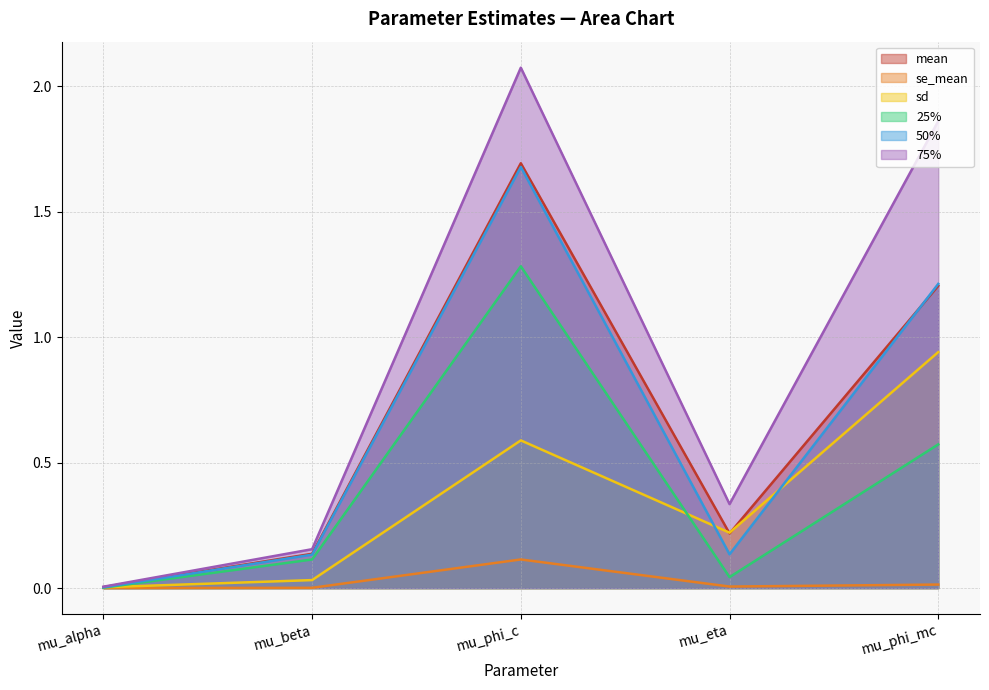

Reading left to right, transcribe all the data shown in this chart.

mean: 0.0	0.1	1.7	0.2	1.2
se_mean: 0.0	0.0	0.1	0.0	0.0
sd: 0.0	0.0	0.6	0.2	0.9
25%: 0.0	0.1	1.3	0.0	0.6
50%: 0.0	0.1	1.7	0.1	1.2
75%: 0.0	0.2	2.1	0.3	1.9